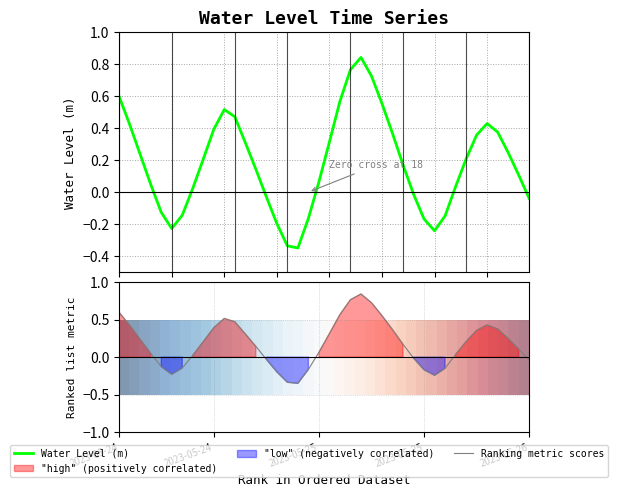

In Water Level (m), how many points are lower than both neighbors (excluding endpoints)?

3